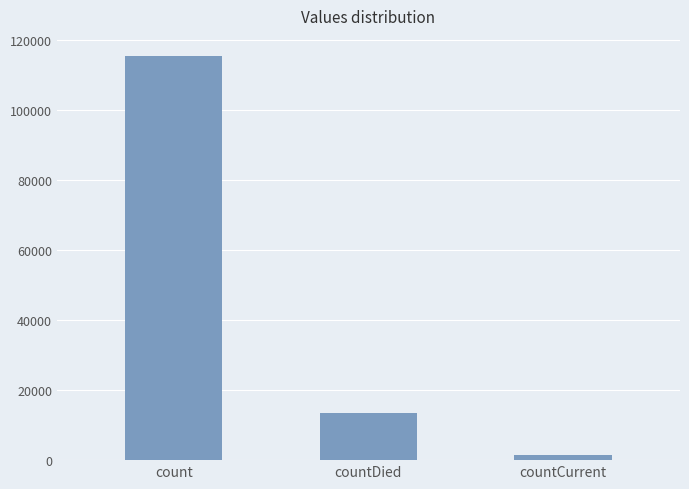

The value at count is 115379. True or false?

True